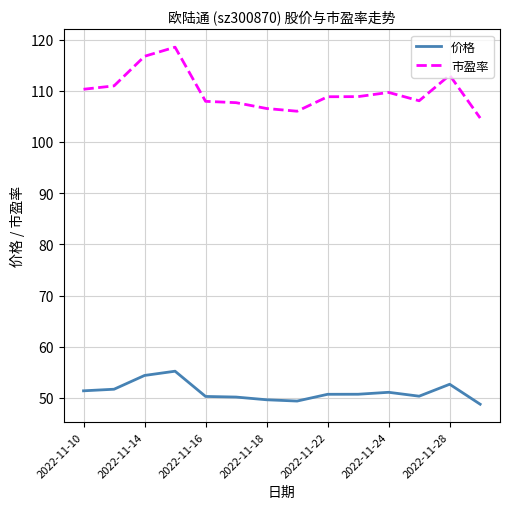

List the series in order of their overall mean, highest first.

市盈率, 价格